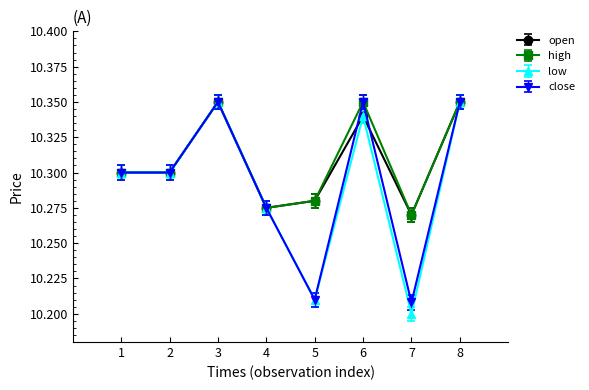

Where is the first local maximum for high?

3